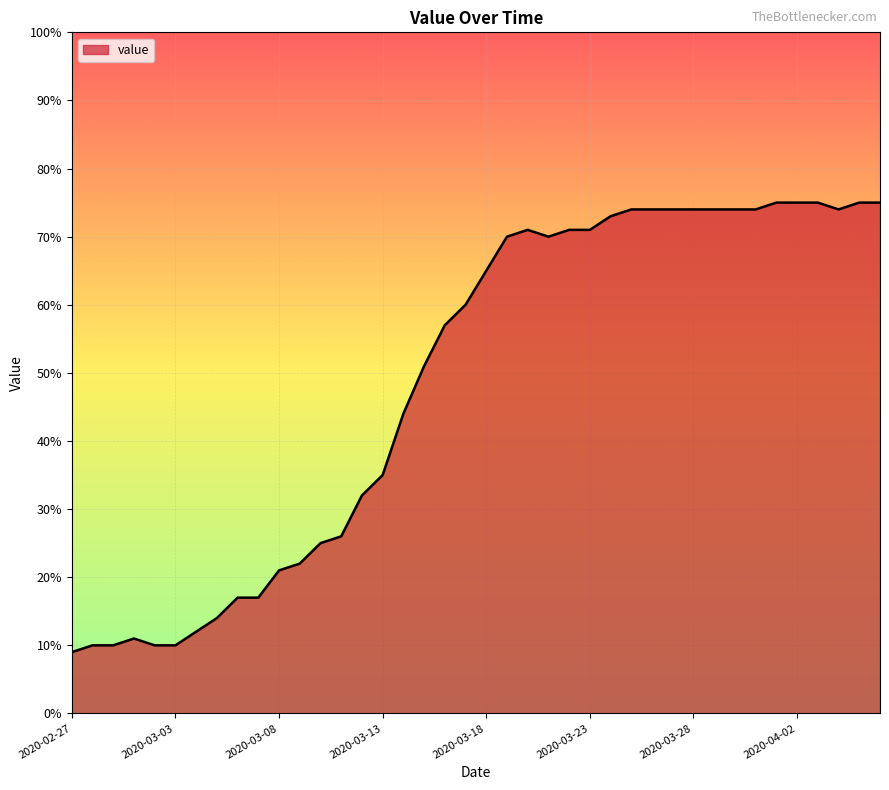

What is the maximum value shown in the chart?

75